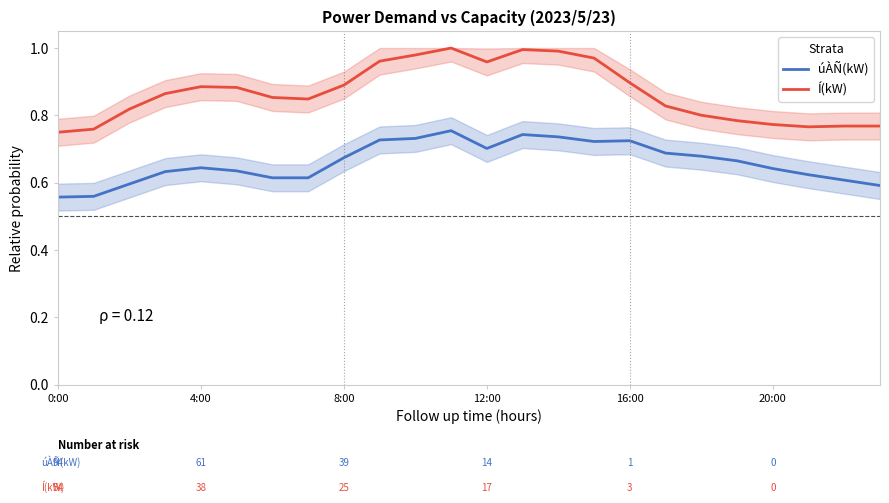

Rank the series by their maximum value, from lowest to highest.

úÀÑ(kW), Í(kW)